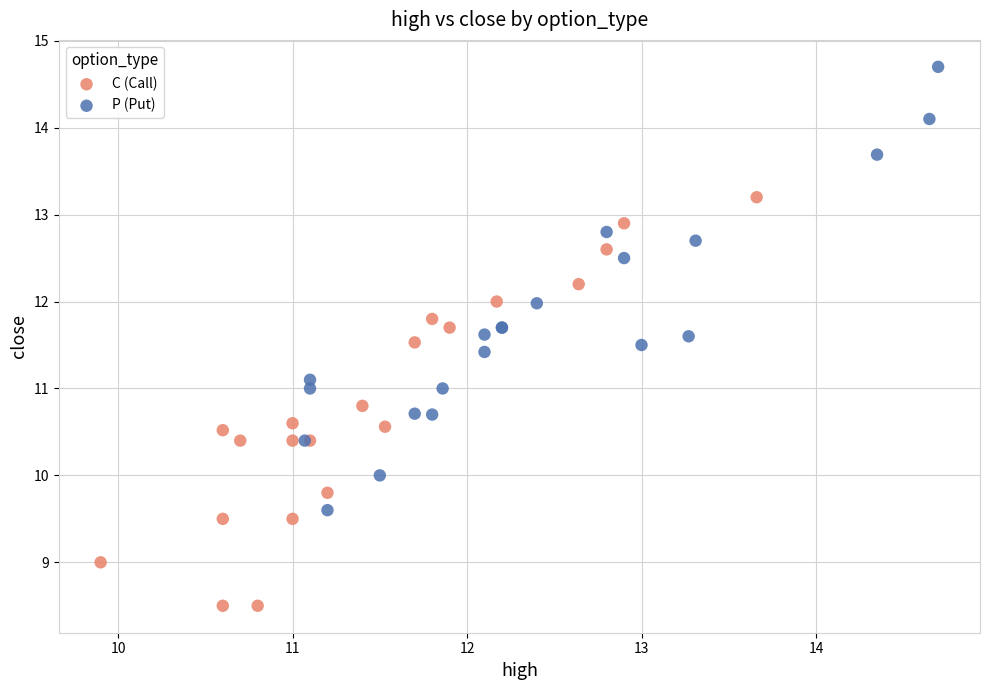

Which series contains the highest Y value?

P (Put)